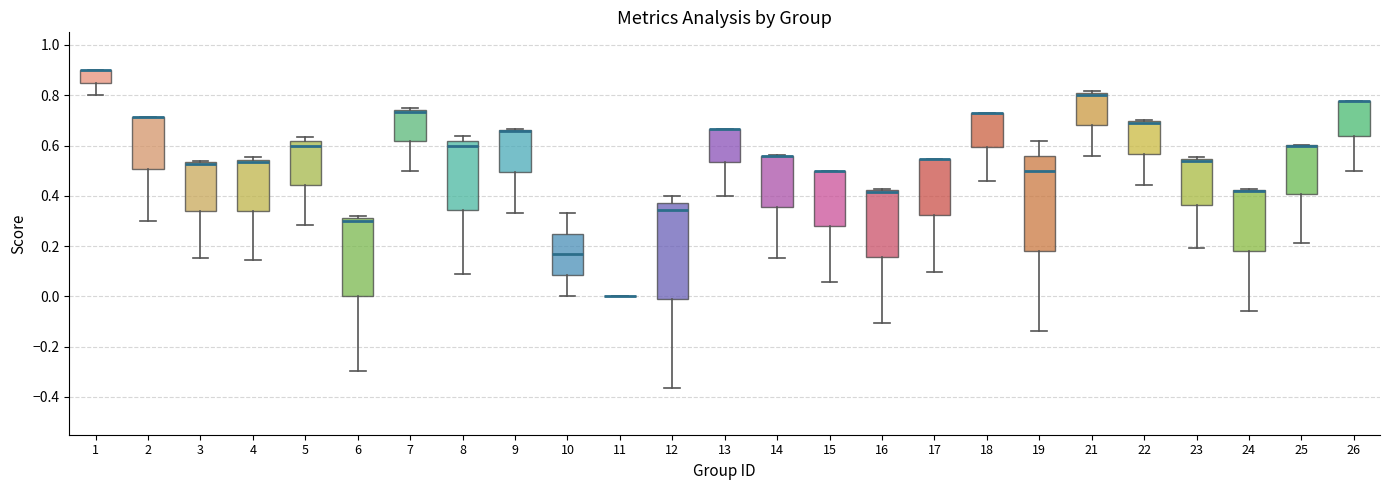

Reading left to right, read every box against the y-axis: the position of its median line, the range the box covers, and the ends of its whiskers. The values are not printed on the chart, so give them approximately, as read against the axis.

1: median 0.90 (drawn on the box's upper edge), box 0.84 to 0.90, whiskers 0.80 to 0.90
2: median 0.72 (drawn on the box's upper edge), box 0.50 to 0.72, whiskers 0.30 to 0.72
3: median 0.52 (drawn on the box's upper edge), box 0.34 to 0.54, whiskers 0.16 to 0.54
4: median 0.54 (just below the box's upper edge), box 0.34 to 0.54, whiskers 0.14 to 0.56
5: median 0.60, box 0.44 to 0.62, whiskers 0.28 to 0.64
6: median 0.30, box 0.00 to 0.32, whiskers -0.30 to 0.32 (just above the box's upper edge)
7: median 0.74 (just below the box's upper edge), box 0.62 to 0.74, whiskers 0.50 to 0.76
8: median 0.60, box 0.34 to 0.62, whiskers 0.10 to 0.64
9: median 0.66 (drawn on the box's upper edge), box 0.50 to 0.66, whiskers 0.34 to 0.66
10: median 0.16, box 0.08 to 0.26, whiskers 0.00 to 0.34
11: box collapsed to a line at 0.00, whiskers 0.00 to 0.00
12: median 0.34, box -0.02 to 0.38, whiskers -0.36 to 0.40
13: median 0.66 (drawn on the box's upper edge), box 0.54 to 0.66, whiskers 0.40 to 0.66
14: median 0.56 (drawn on the box's upper edge), box 0.36 to 0.56, whiskers 0.16 to 0.56
15: median 0.50 (drawn on the box's upper edge), box 0.28 to 0.50, whiskers 0.06 to 0.50
16: median 0.42 (drawn on the box's upper edge), box 0.16 to 0.42, whiskers -0.10 to 0.42 (just above the box's upper edge)
17: median 0.54 (drawn on the box's upper edge), box 0.32 to 0.54, whiskers 0.10 to 0.54
18: median 0.72 (drawn on the box's upper edge), box 0.60 to 0.72, whiskers 0.46 to 0.72
19: median 0.50, box 0.18 to 0.56, whiskers -0.14 to 0.62
21: median 0.80 (just below the box's upper edge), box 0.68 to 0.80, whiskers 0.56 to 0.82
22: median 0.70 (drawn on the box's upper edge), box 0.56 to 0.70, whiskers 0.44 to 0.70
23: median 0.54 (just below the box's upper edge), box 0.36 to 0.54, whiskers 0.20 to 0.56
24: median 0.42 (drawn on the box's upper edge), box 0.18 to 0.42, whiskers -0.06 to 0.42
25: median 0.60 (drawn on the box's upper edge), box 0.40 to 0.60, whiskers 0.22 to 0.60
26: median 0.78 (drawn on the box's upper edge), box 0.64 to 0.78, whiskers 0.50 to 0.78